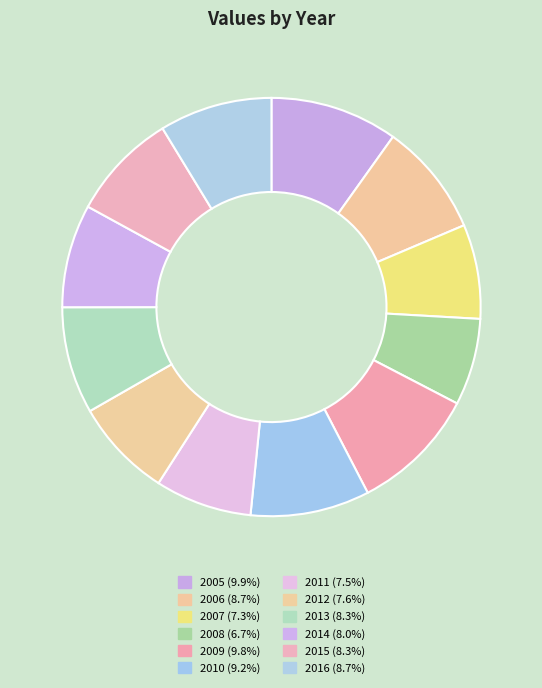

Count the number of slices in the pie.

12